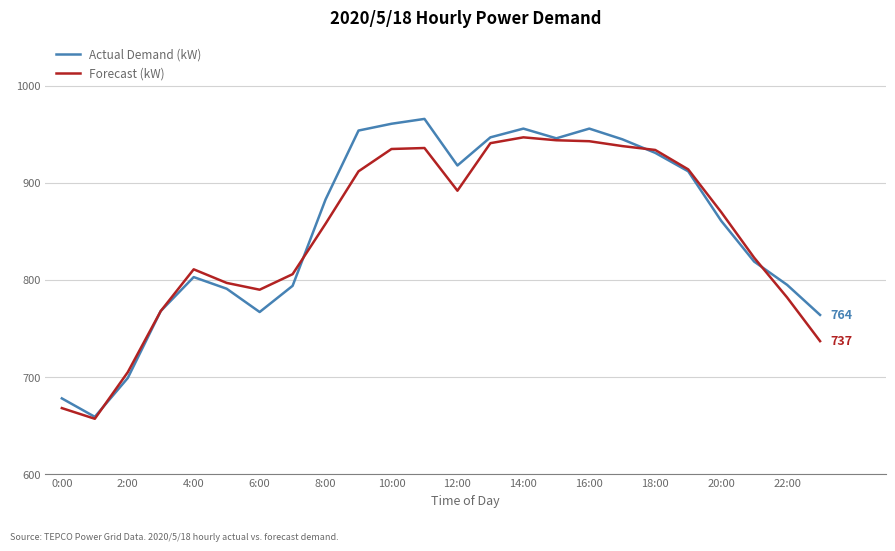

What is the smallest value displayed?

657